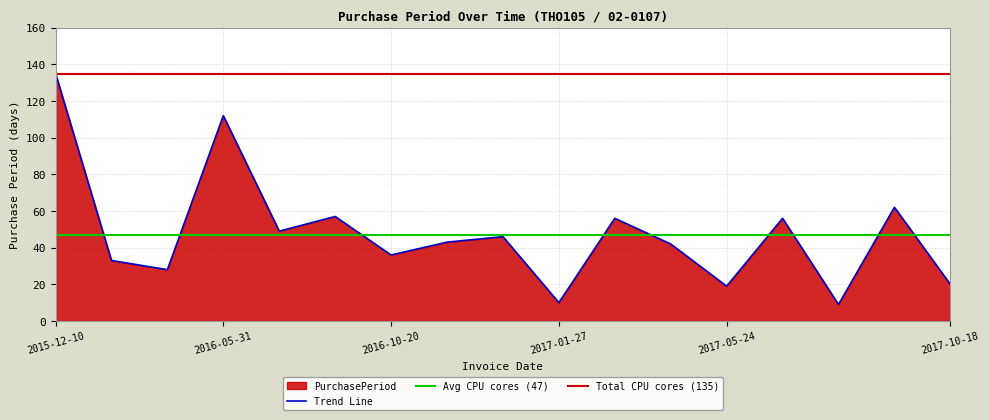

Approximately how many times larger is the value at 2017-07-19 compared to 2017-07-28?

6.2